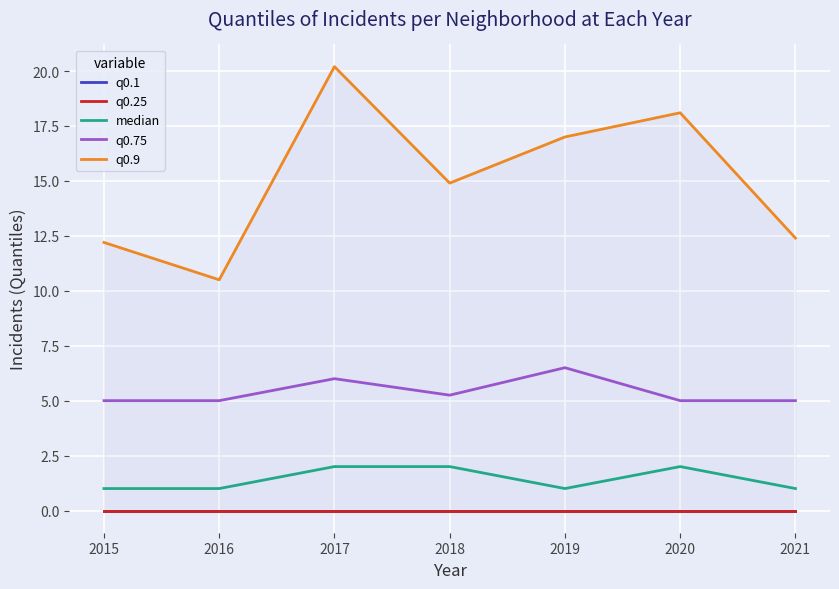

What is the value of the q0.9 point at the 1st from the left?

12.2